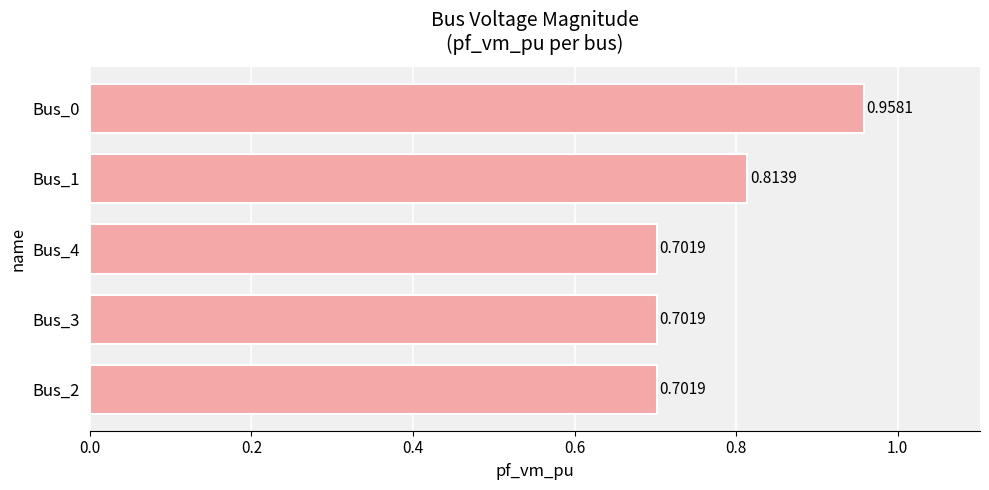

What is the sum of all values?

3.9